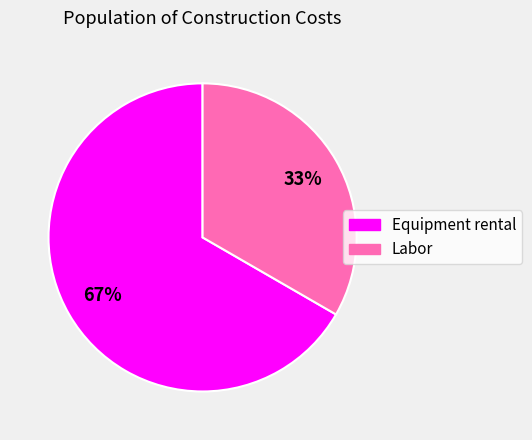

Does any single category account for the majority?

Yes